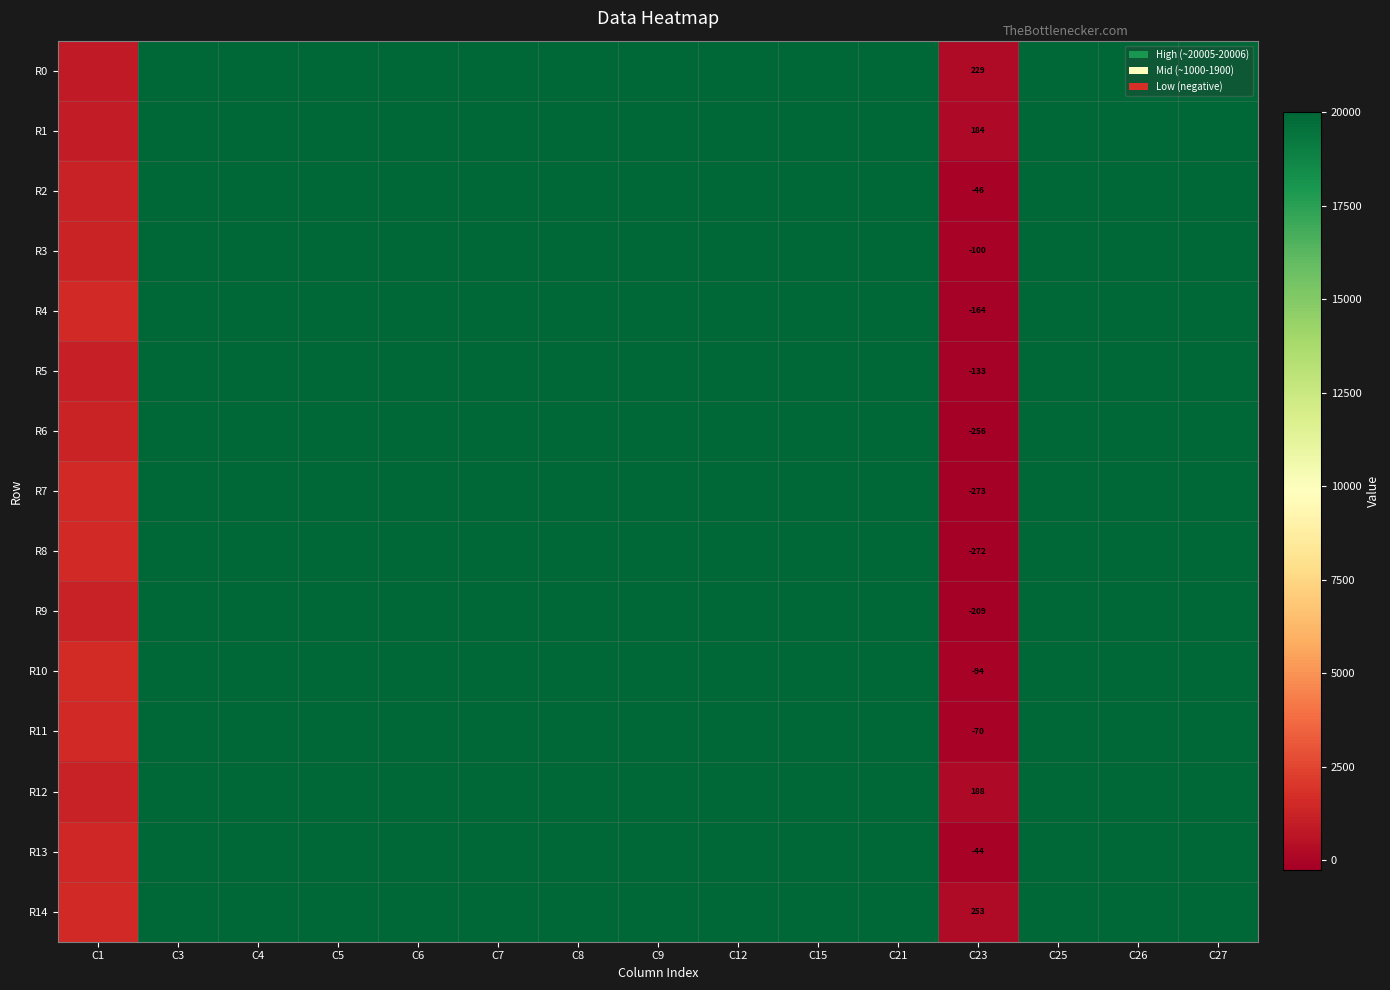

At how many categories does at least one series exceed 16714?

13